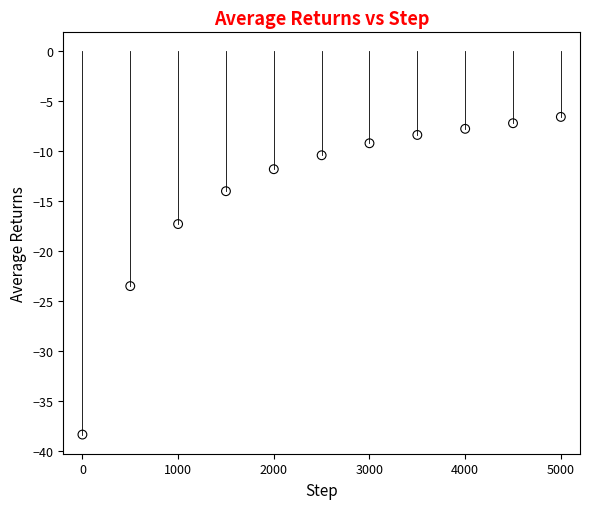

What is the range of X values (max minus min)?

5000.0